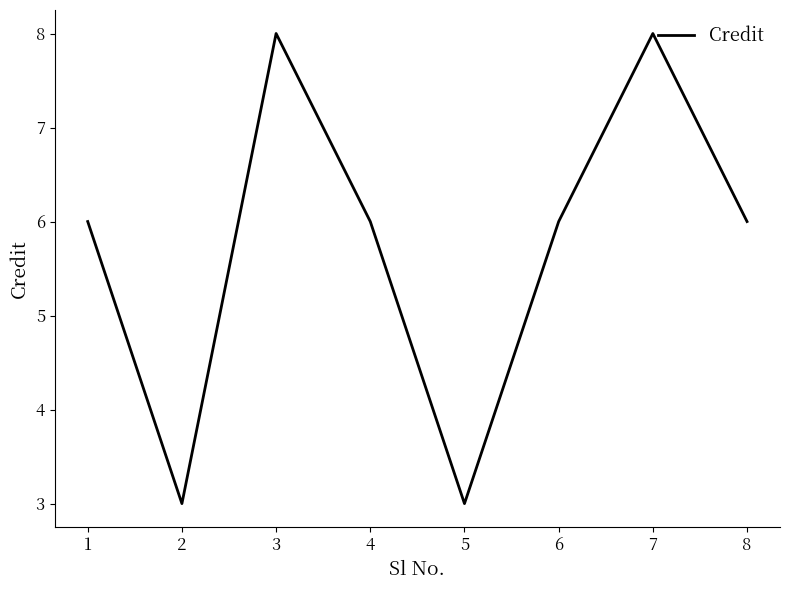

What is the average value?

6